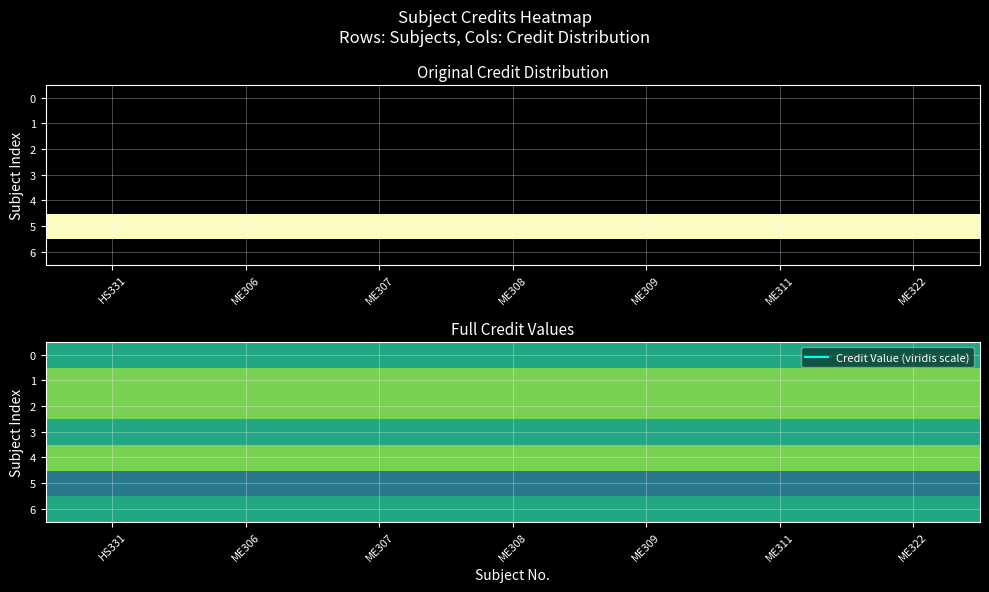

Is the value of 4 at ME311 greater than the value of 3 at ME307?

Yes